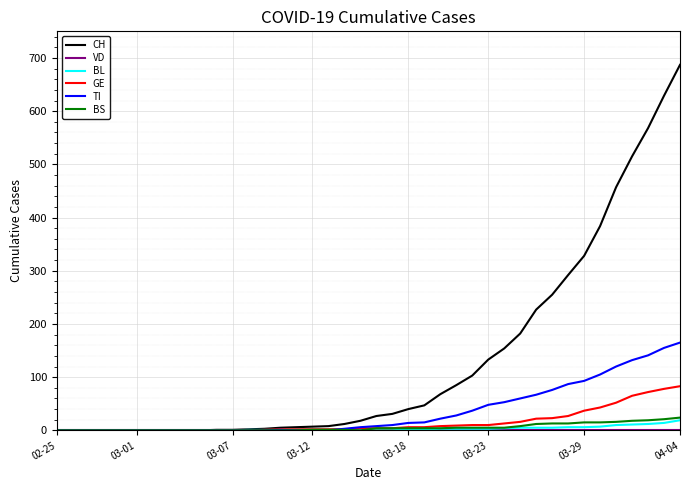

How many lines are shown in the chart?

6